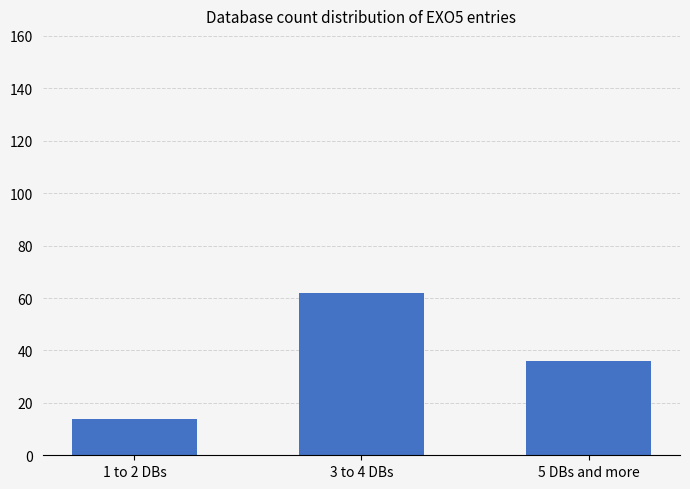

Which label corresponds to the largest value in the chart?

3 to 4 DBs